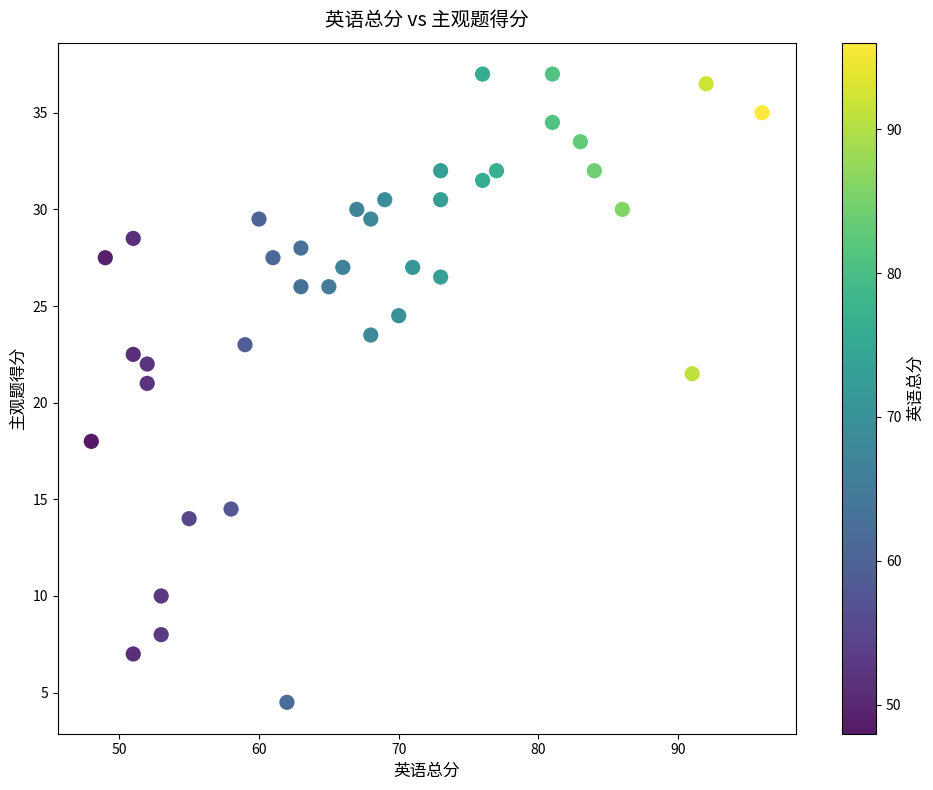

What is the range of Y values (max minus min)?

32.5